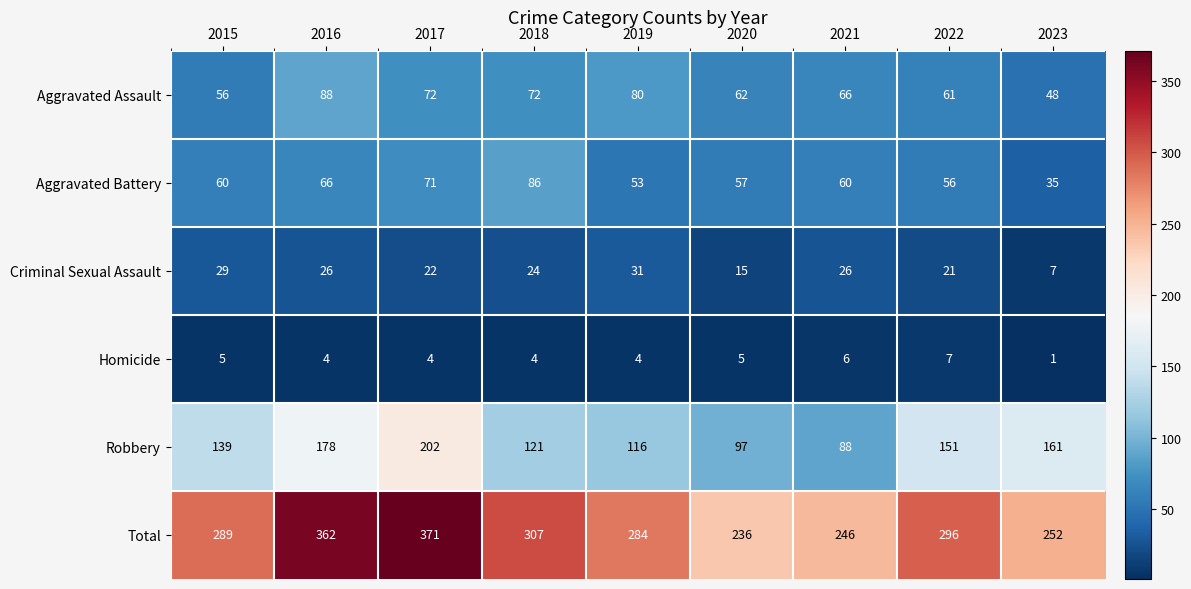

What is the spread (max minus min) of values at 2019?

280